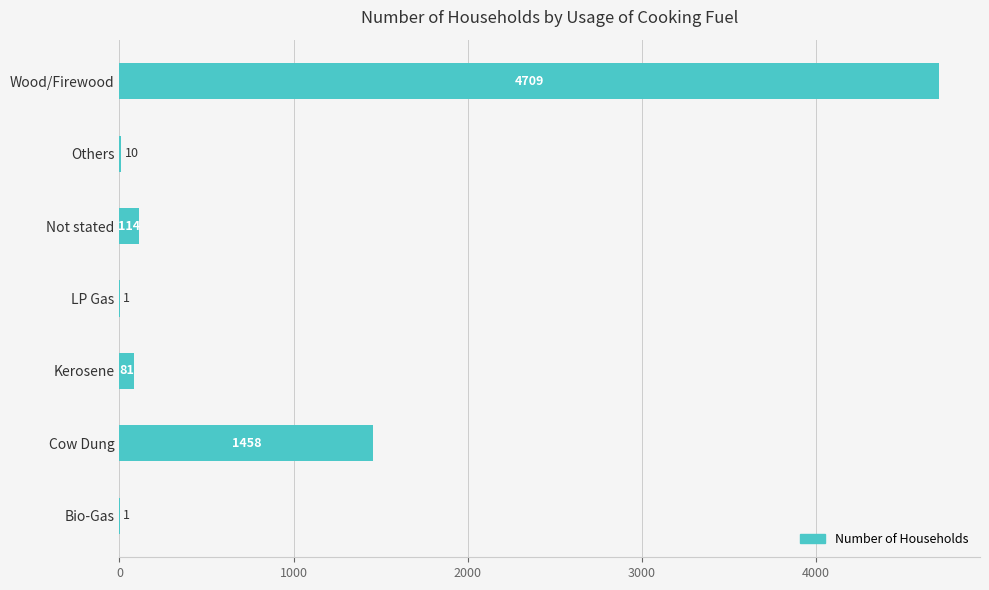

Reading top to bottom, list all the values displayed in this chart.

Wood/Firewood=4709	Others=10	Not stated=114	LP Gas=1	Kerosene=81	Cow Dung=1458	Bio-Gas=1